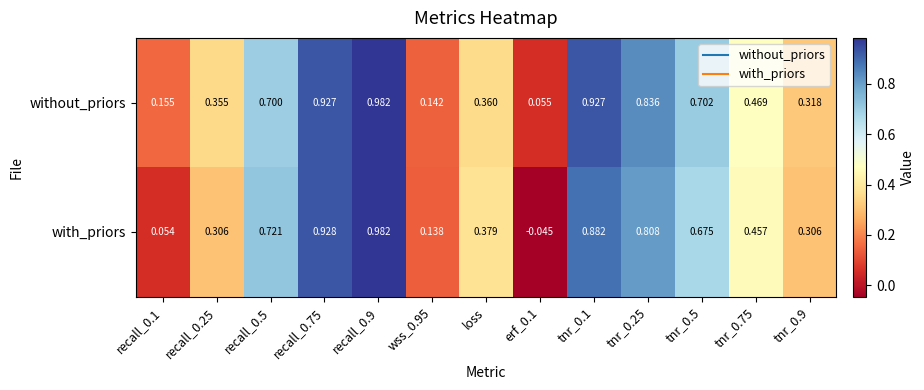

Is the value of with_priors at loss greater than the value of without_priors at recall_0.5?

No